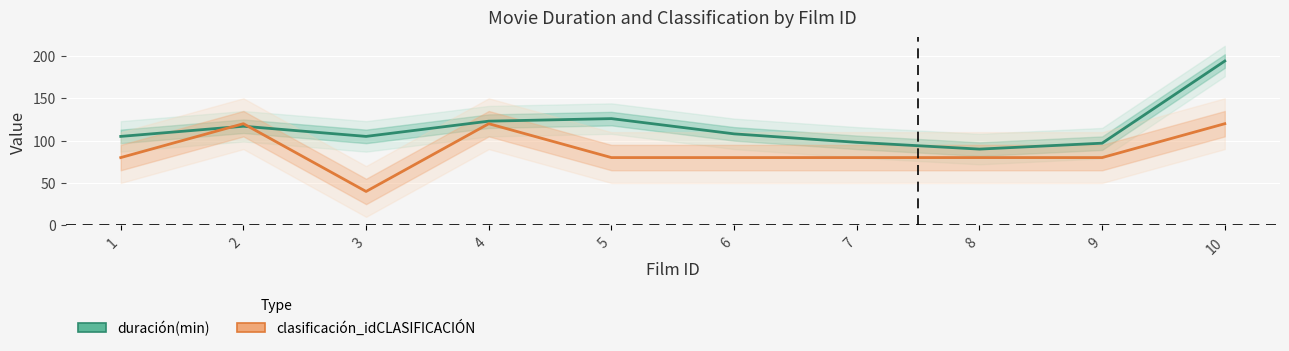

After their last crossing, which series has the higher values: duración(min) or clasificación_idCLASIFICACIÓN?

duración(min)